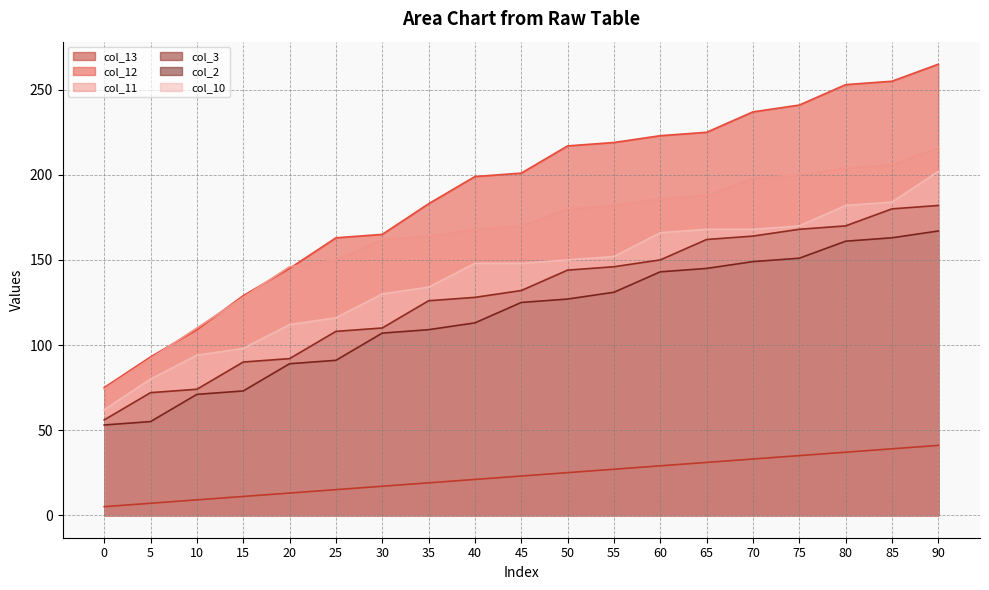

How many values in the col_3 series are below 132?

9